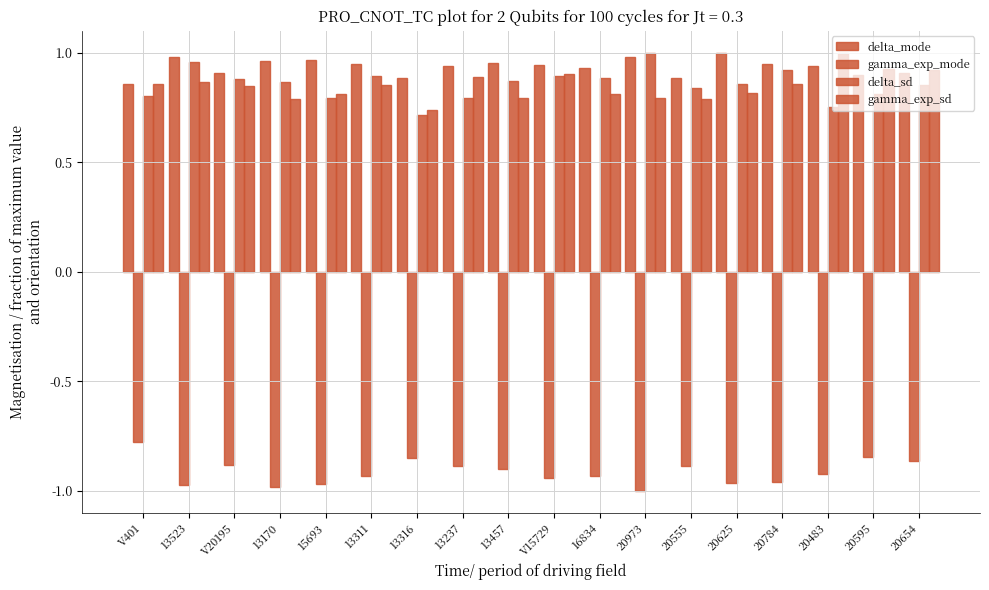

How many bars are there in each group?

4